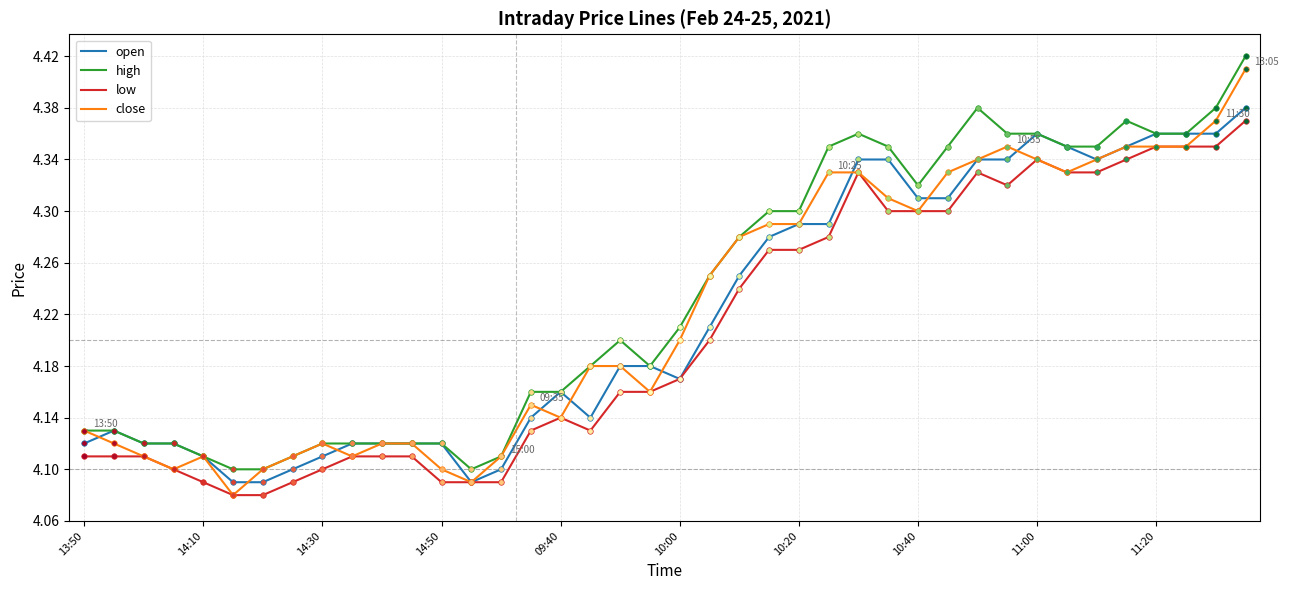

What are all the series names shown in the legend?

open, high, low, close